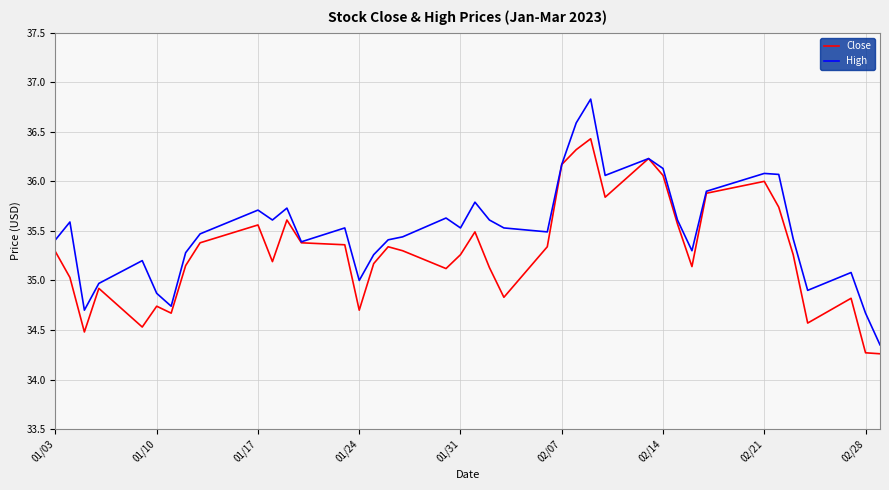

What is the sum of all High values?

1420.3